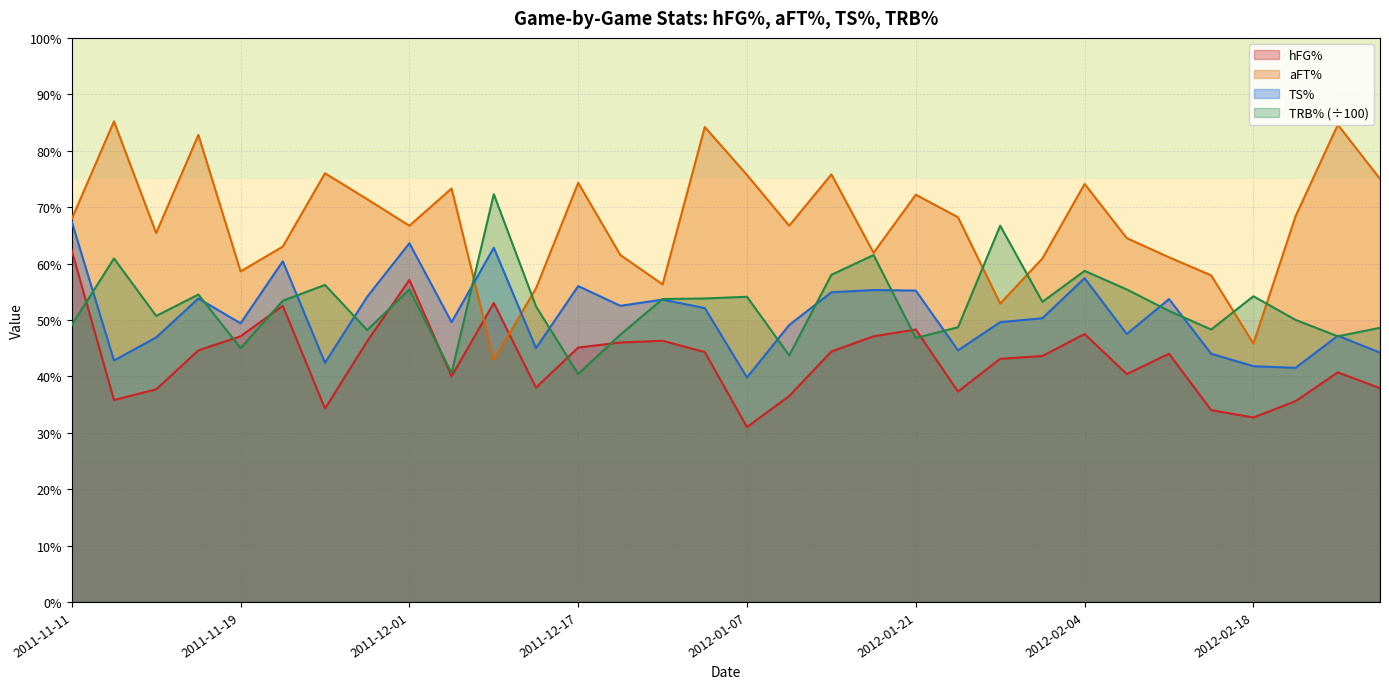

What is the difference between the second highest and minimum values in the hFG% series?

0.3